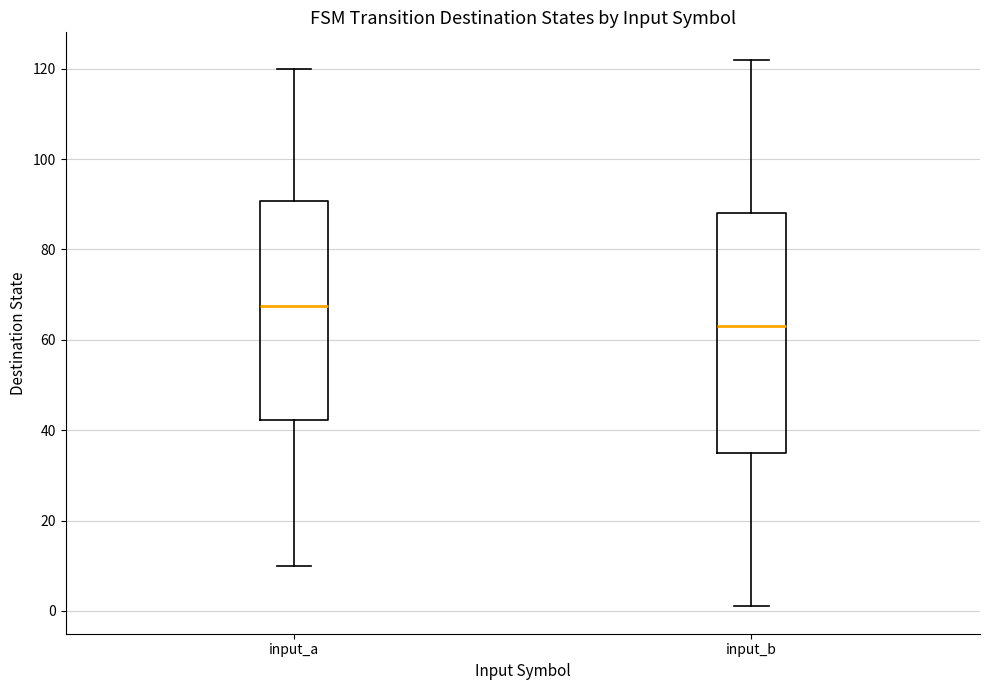

Reading left to right, transcribe this box plot: for each box, give where its median line is, the range the box spans, and where its two whiskers end, as read against the y-axis. The values are not printed on the chart, so give them approximately, as read against the axis.

input_a: median 68, box 42 to 90, whiskers 10 to 120
input_b: median 64, box 36 to 88, whiskers 2 to 122